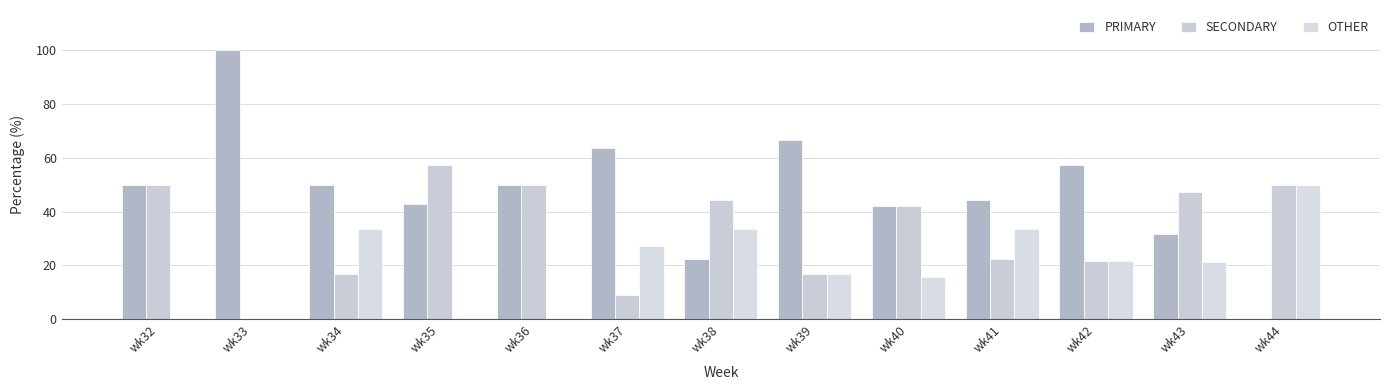

At which category is the sum across all series the highest?

wk34